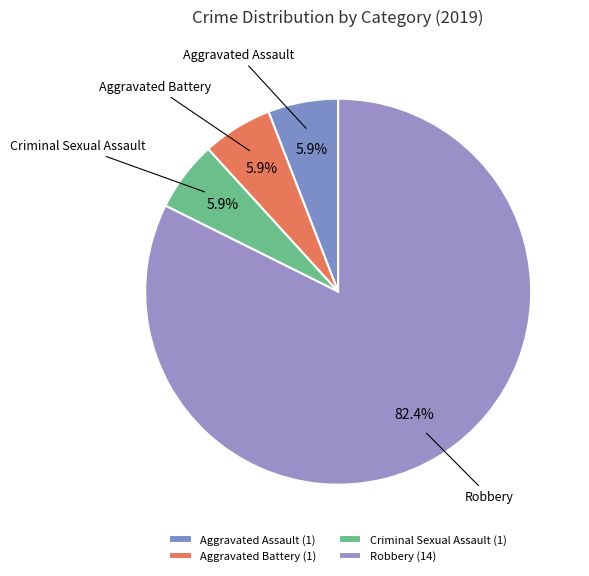

What portion of the pie excludes Aggravated Battery?

94.1%